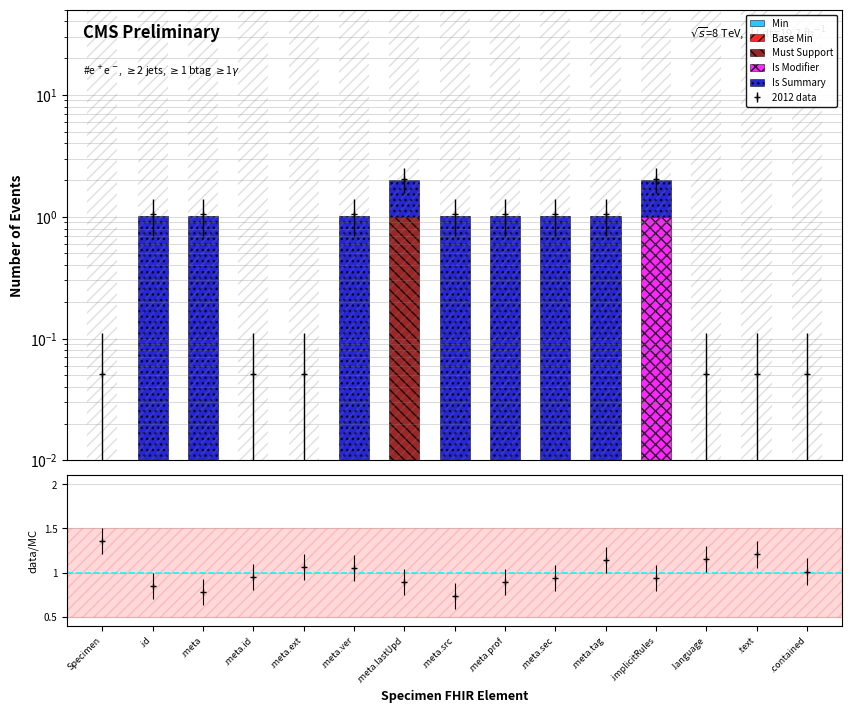

Reading right to left, what are all the values shown in this chart?

Min: 0.0	0.0	0.0	0.0	0.0	0.0	0.0	0.0	0.0	0.0	0.0	0.0	0.0	0.0	0.0
Base Min: 0.0	0.0	0.0	0.0	0.0	0.0	0.0	0.0	0.0	0.0	0.0	0.0	0.0	0.0	0.0
Must Support: 0.0	0.0	0.0	0.0	0.0	0.0	0.0	0.0	1.0	0.0	0.0	0.0	0.0	0.0	0.0
Is Modifier: 0.0	0.0	0.0	1.0	0.0	0.0	0.0	0.0	0.0	0.0	0.0	0.0	0.0	0.0	0.0
Is Summary: 0.0	0.0	0.0	1.0	1.0	1.0	1.0	1.0	1.0	1.0	0.0	0.0	1.0	1.0	0.0